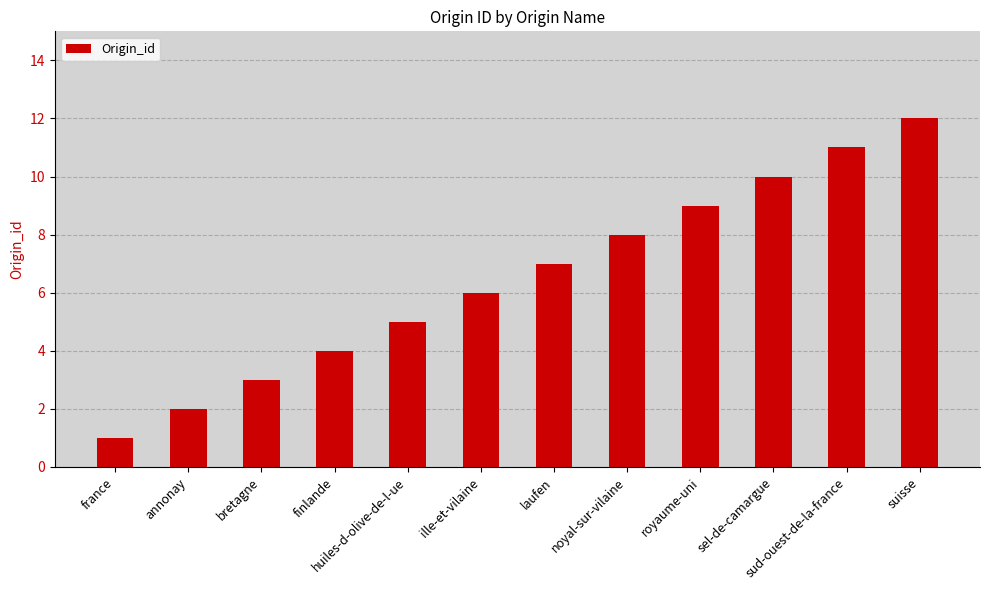

What is the difference between the second highest and minimum values?

10